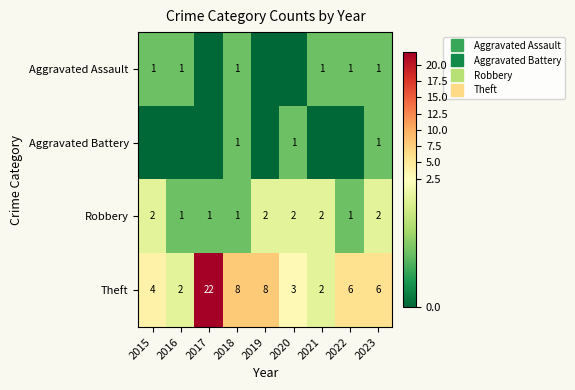

At 2017, list the series in order from smallest to largest.

Aggravated Assault, Aggravated Battery, Robbery, Theft